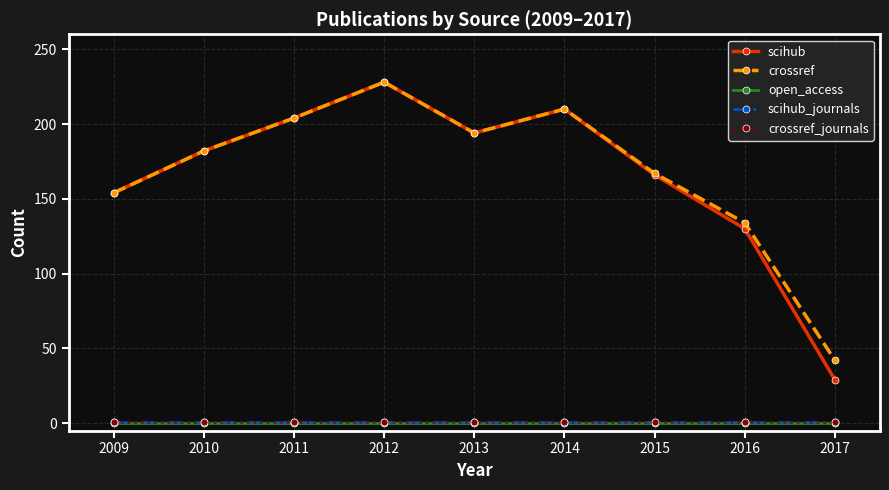

Reading right to left, extract all data points from this chart.

scihub: 29	130	166	210	194	228	204	182	154
crossref: 42	134	167	210	194	228	204	182	154
open_access: 0	0	0	0	0	0	0	0	0
scihub_journals: 1	1	1	1	1	1	1	1	1
crossref_journals: 1	1	1	1	1	1	1	1	1